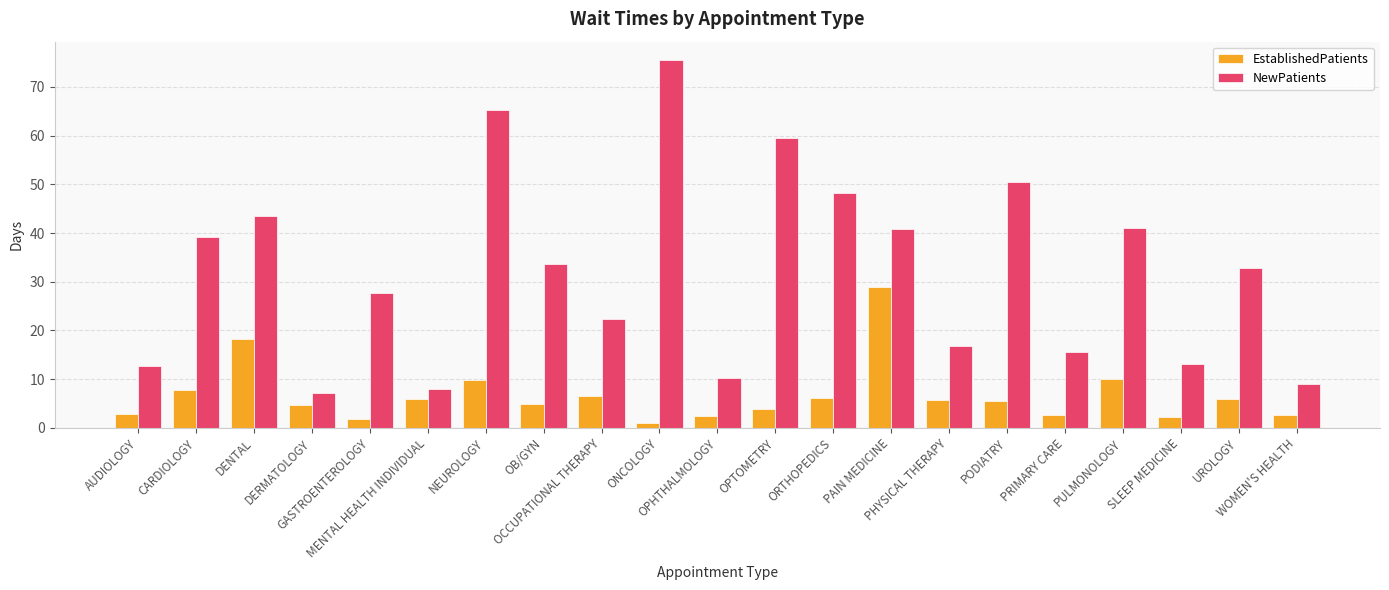

What is the average value of the NewPatients series?

32.0